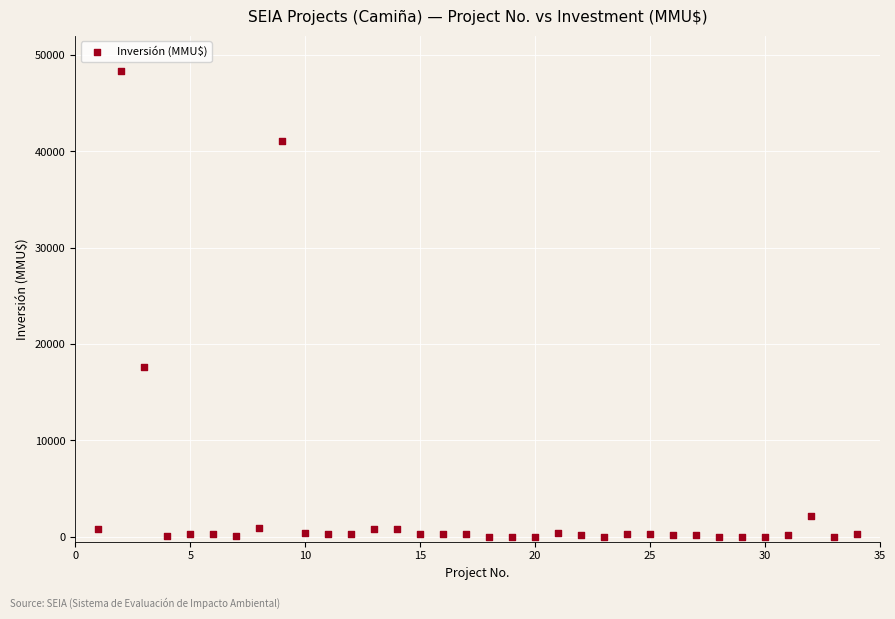

What is the range of X values (max minus min)?

33